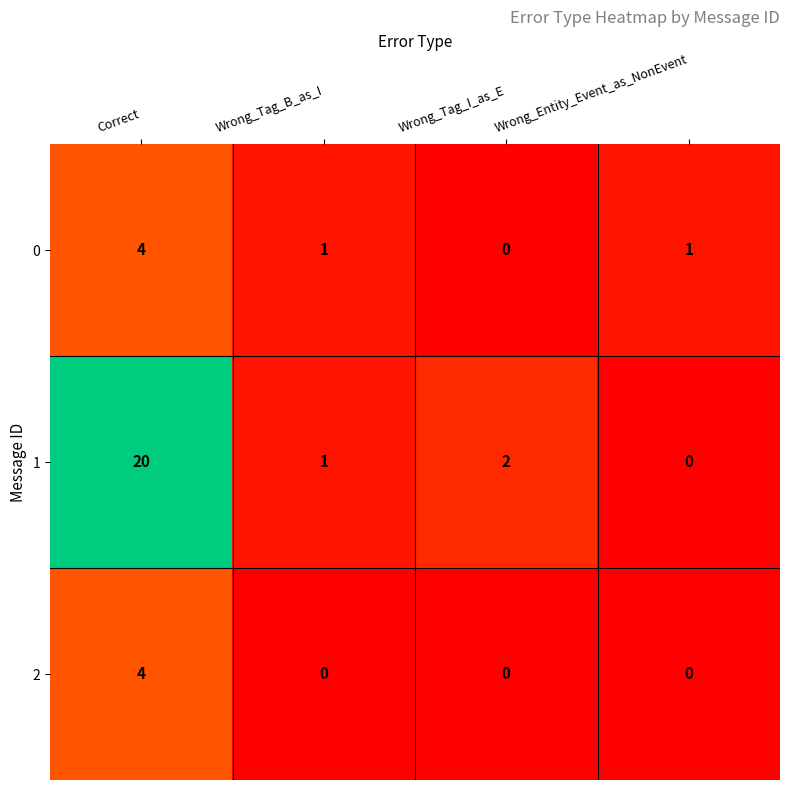

Is the value of 2 at Wrong_Tag_I_as_E greater than the value of 1 at Wrong_Tag_B_as_I?

No